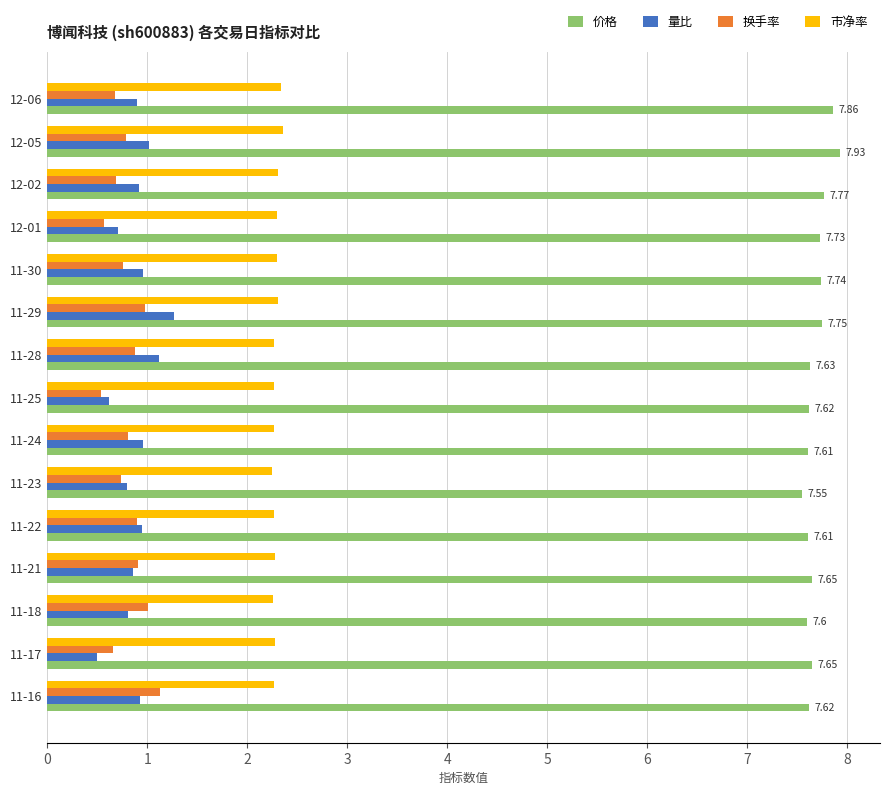

What is the total value across all series at 11-22?

11.7